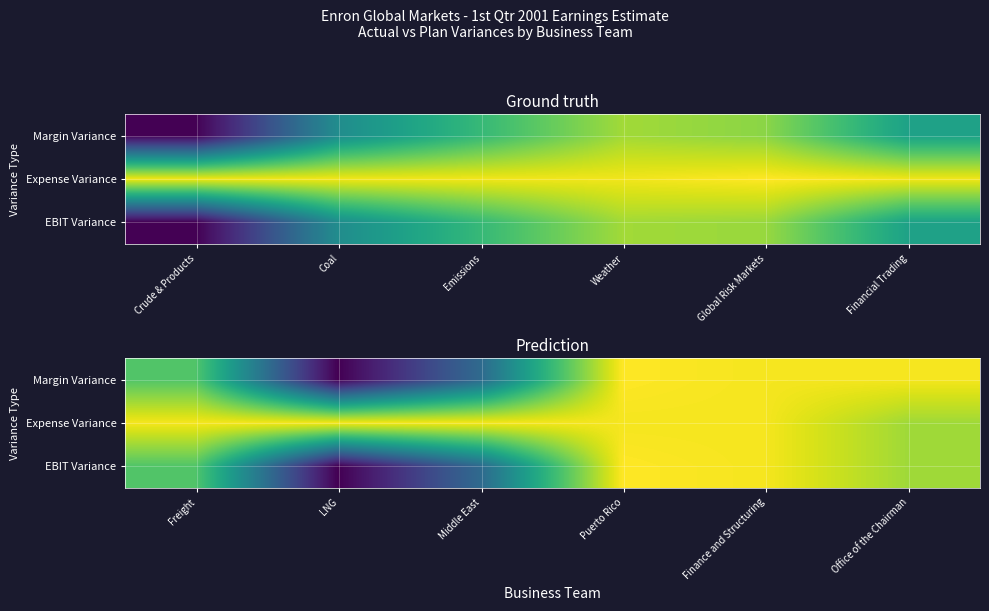

How many categories are shown in the chart?

6